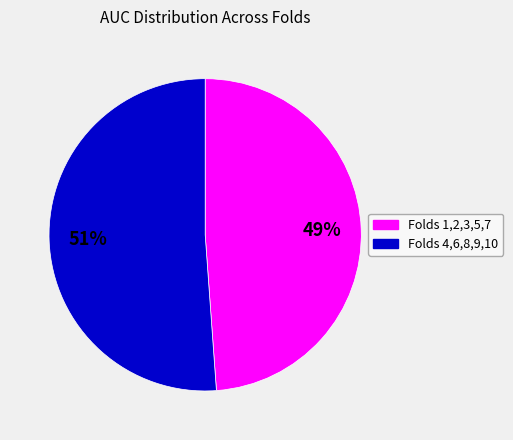

To the nearest percent, what is the average slice percentage?

50%